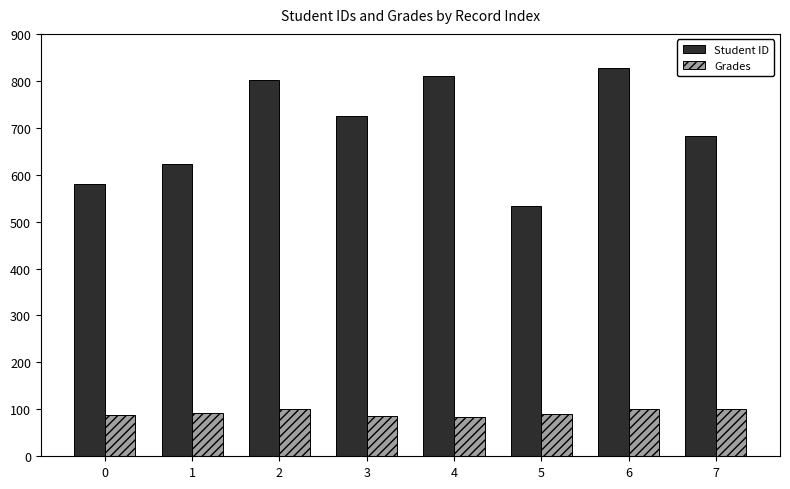

Are the bars grouped side by side (vs. stacked)?

Yes